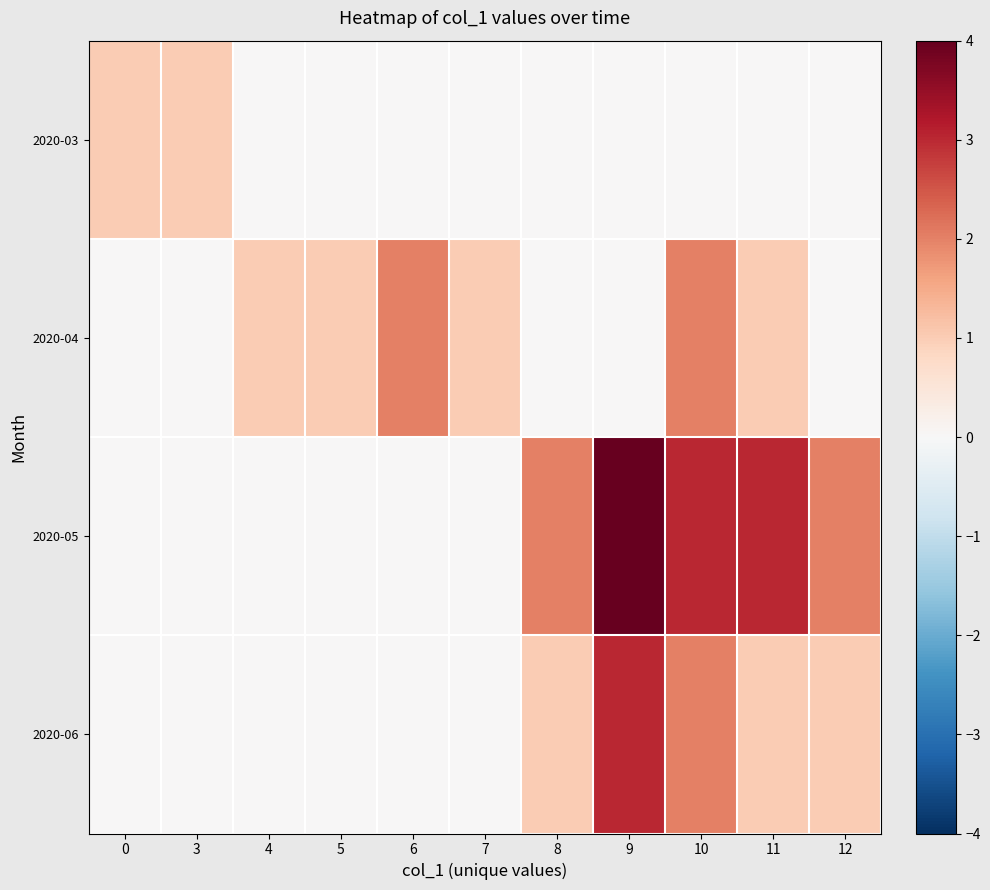

At how many categories does at least one series exceed 1?

6